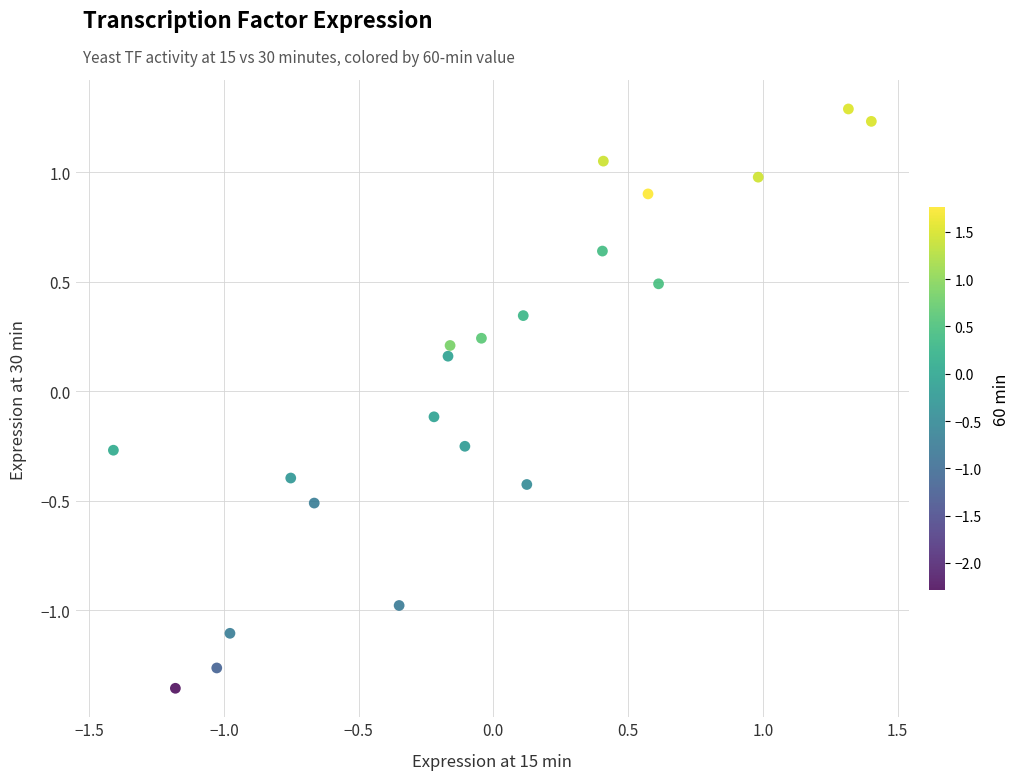

What is the range of Y values (max minus min)?

2.6